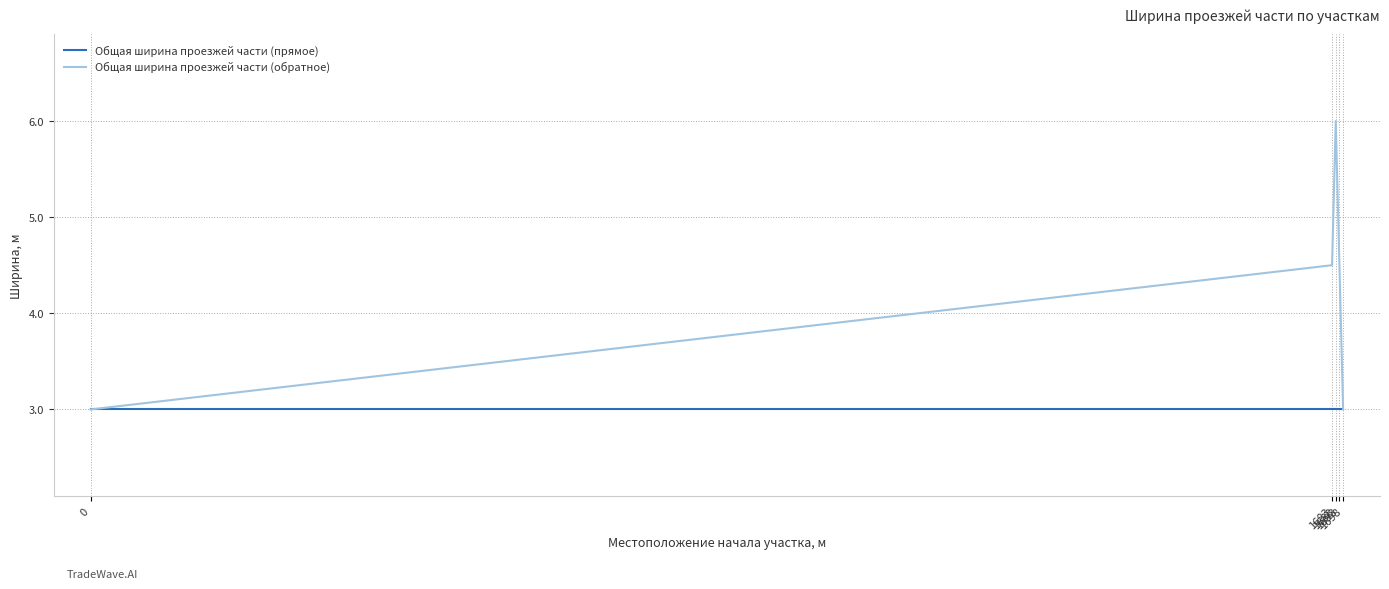

Which series has the largest range (max minus min)?

Общая ширина проезжей части (обратное)